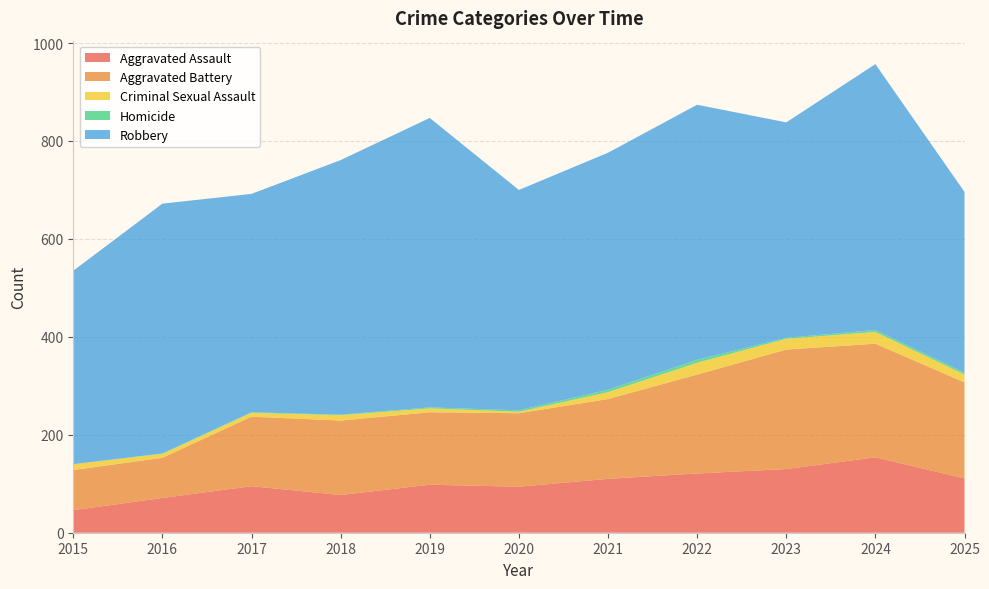

Reading left to right, list all the values displayed in this chart.

Aggravated Assault: 46	71	95	77	98	94	110	121	130	154	111
Aggravated Battery: 82	82	142	152	148	150	163	202	244	232	196
Criminal Sexual Assault: 12	8	8	11	8	3	14	24	22	24	16
Homicide: 0	1	1	1	2	3	5	6	2	4	4
Robbery: 395	510	446	520	591	450	484	521	440	543	369